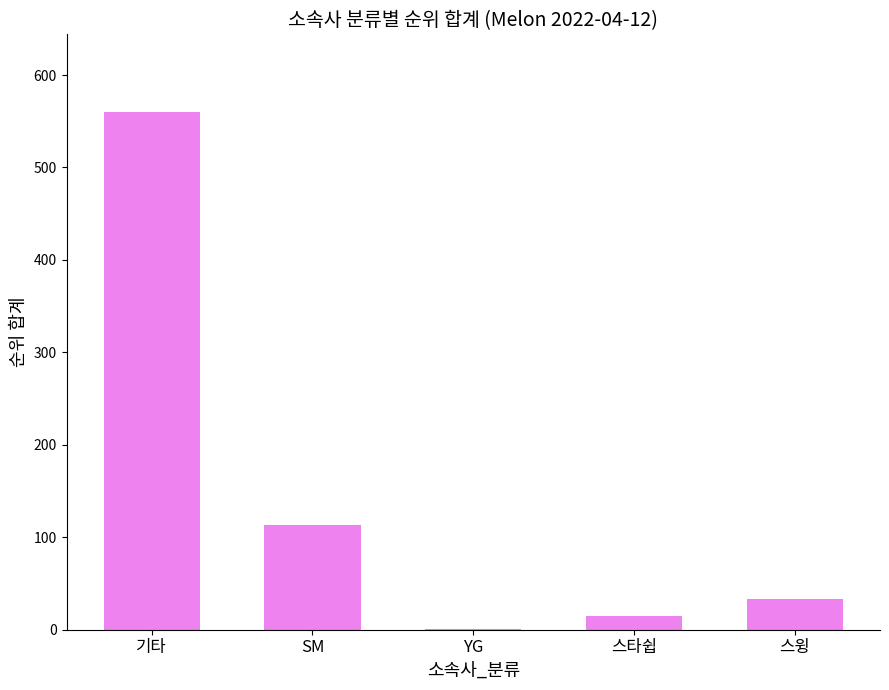

Count the number of categories in the chart.

5